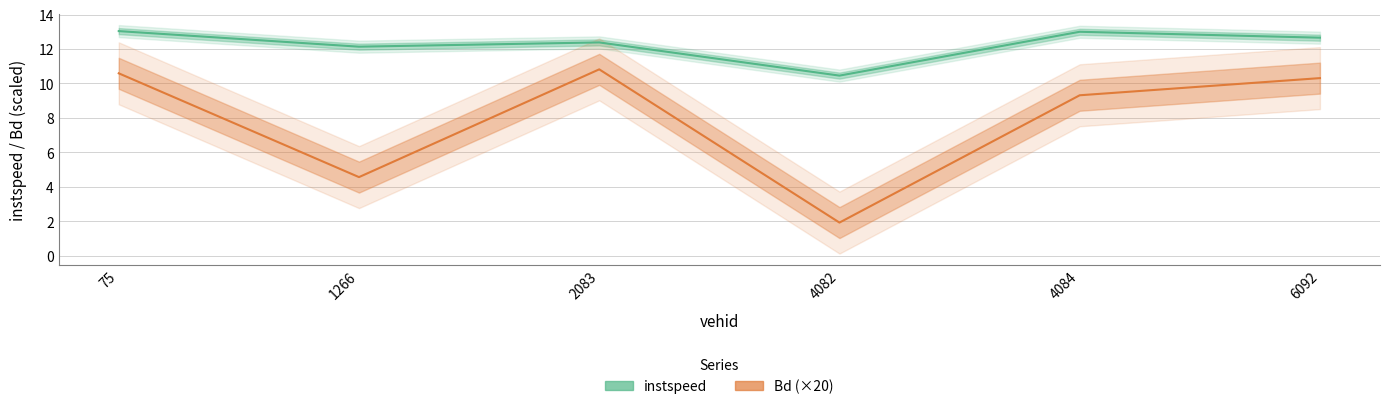

What position from the left is 4084.0?

5